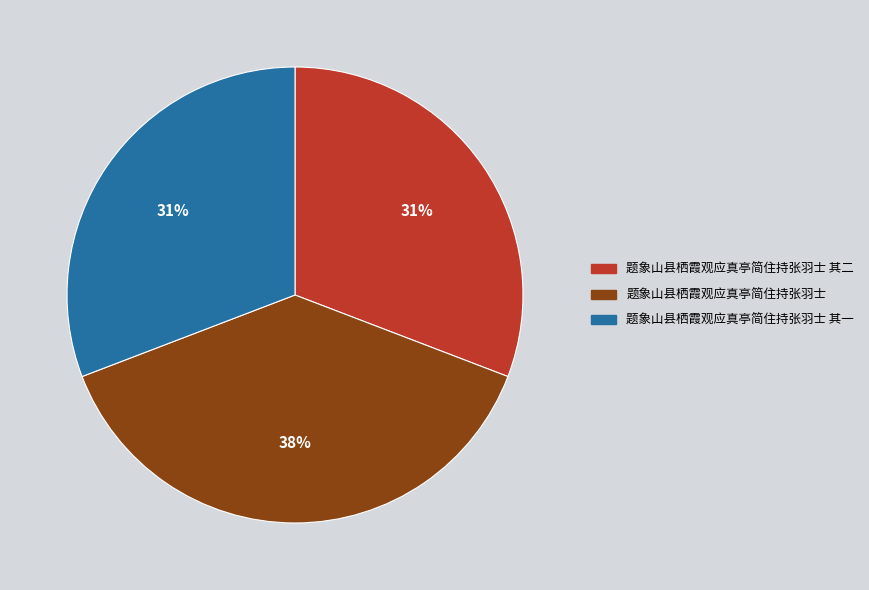

Is there any slice that represents more than half of the pie?

No